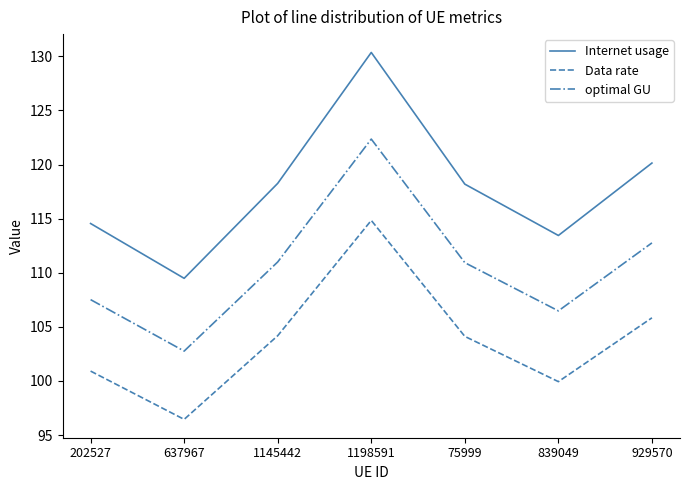

At which category does Internet usage reach its first local peak?

1198591